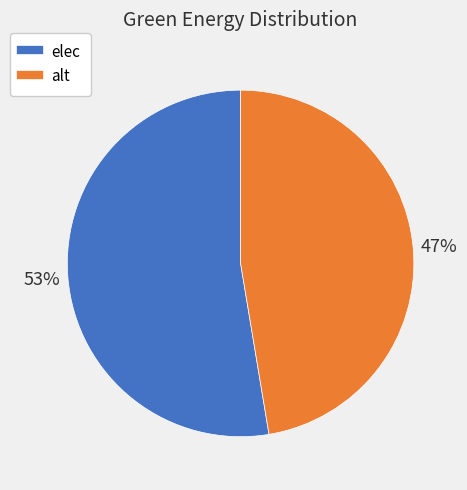

Is there any slice that represents more than half of the pie?

Yes